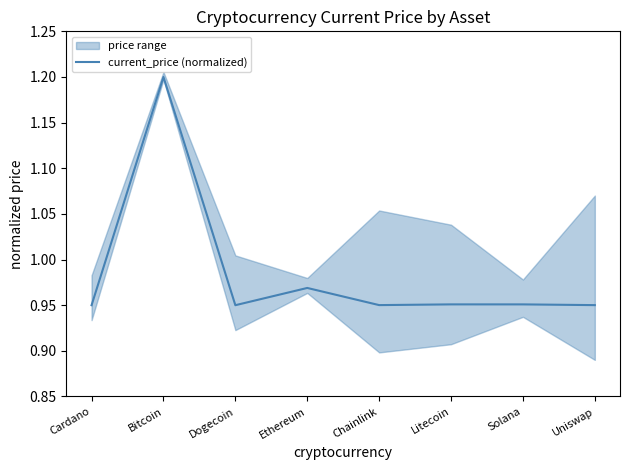

What is the sum of all values?

7.9